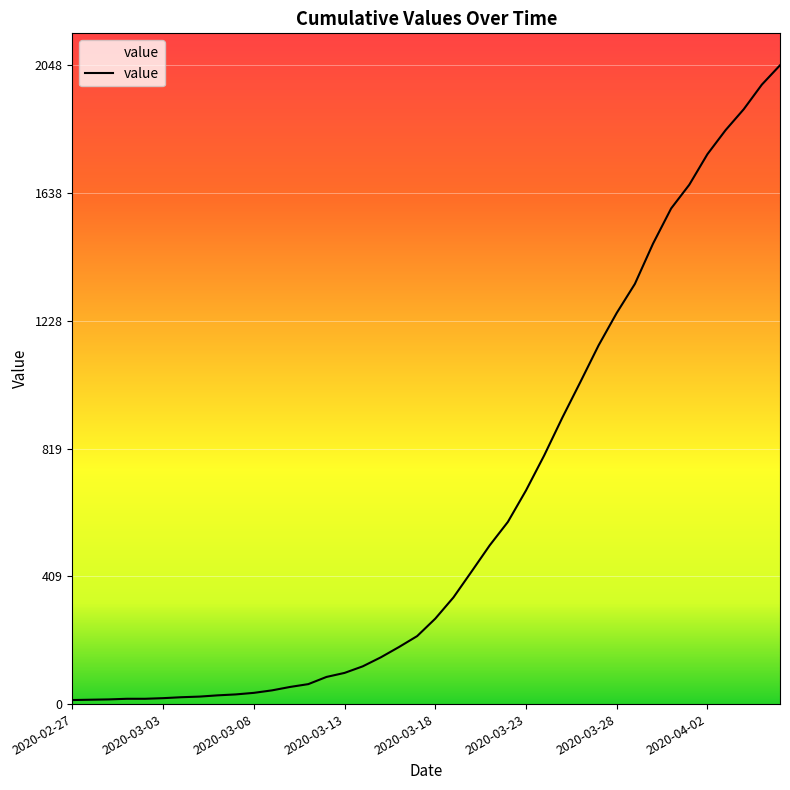

Does the chart display data point markers on the line(s)?

No